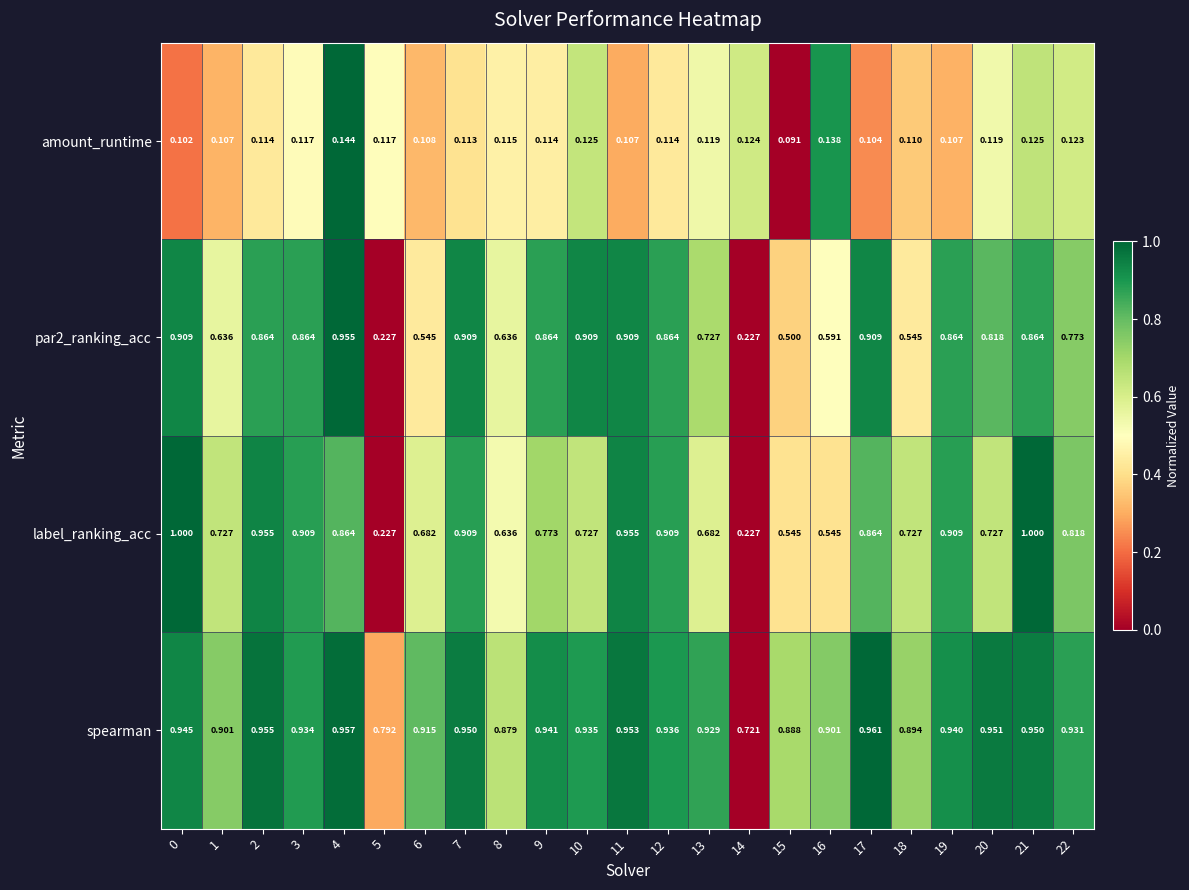

How many distinct data groups are displayed?

4